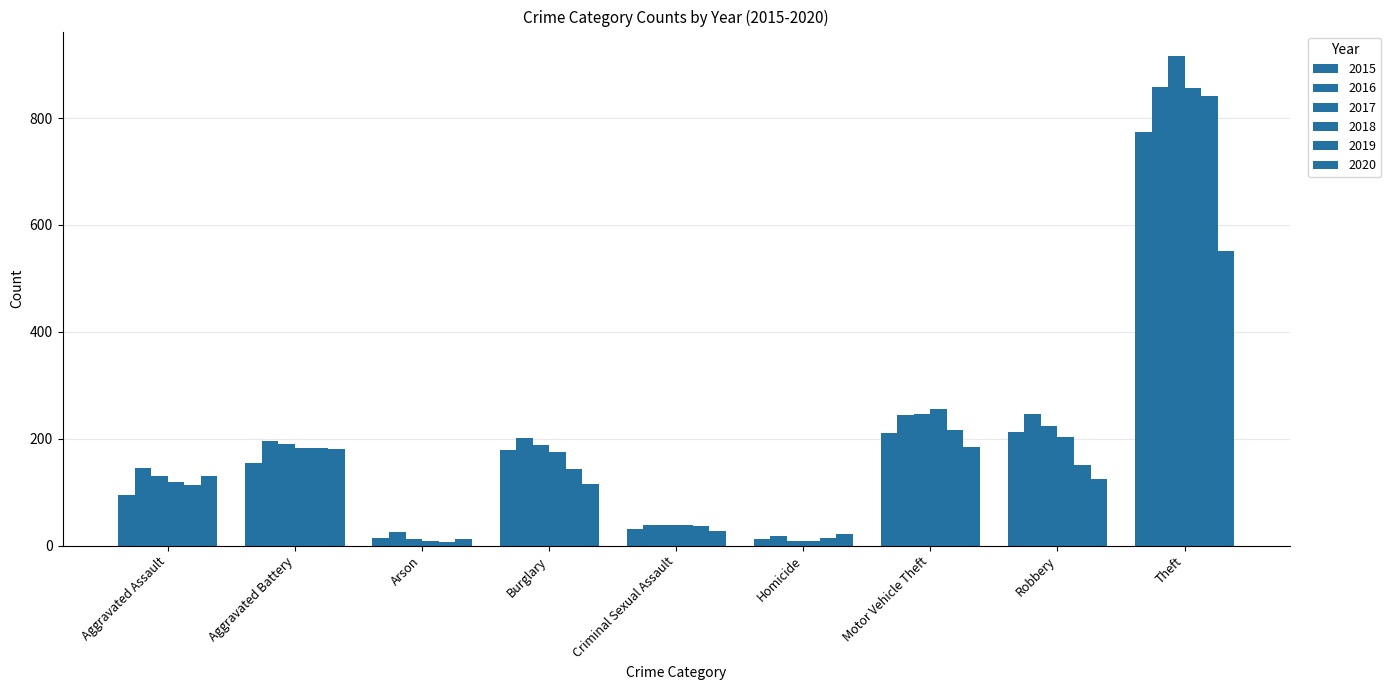

What is the difference between the highest and lowest values at Aggravated Battery?

42